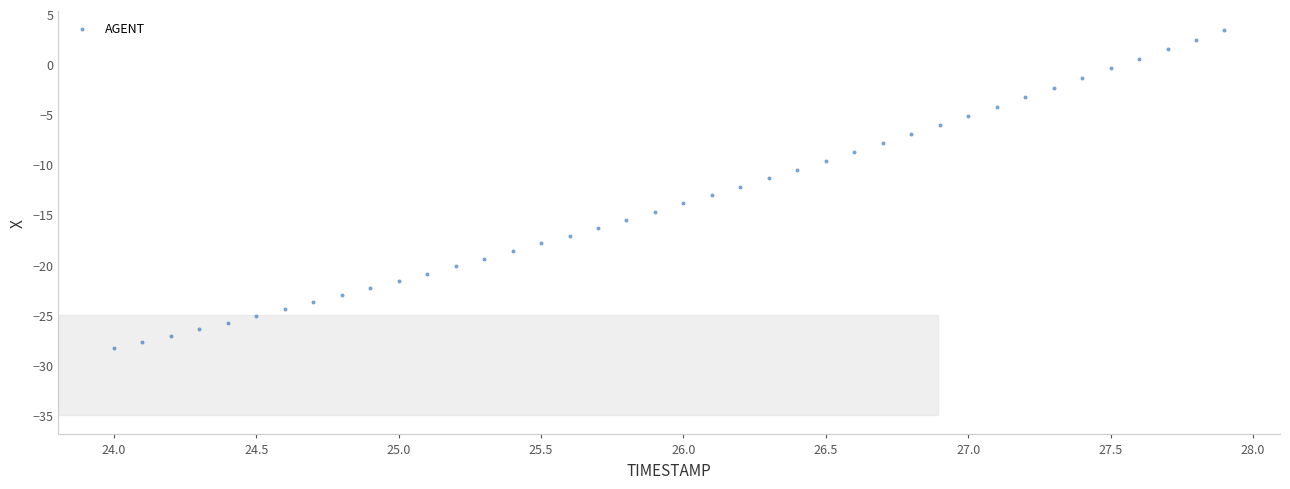

What is the range of X values (max minus min)?

3.9